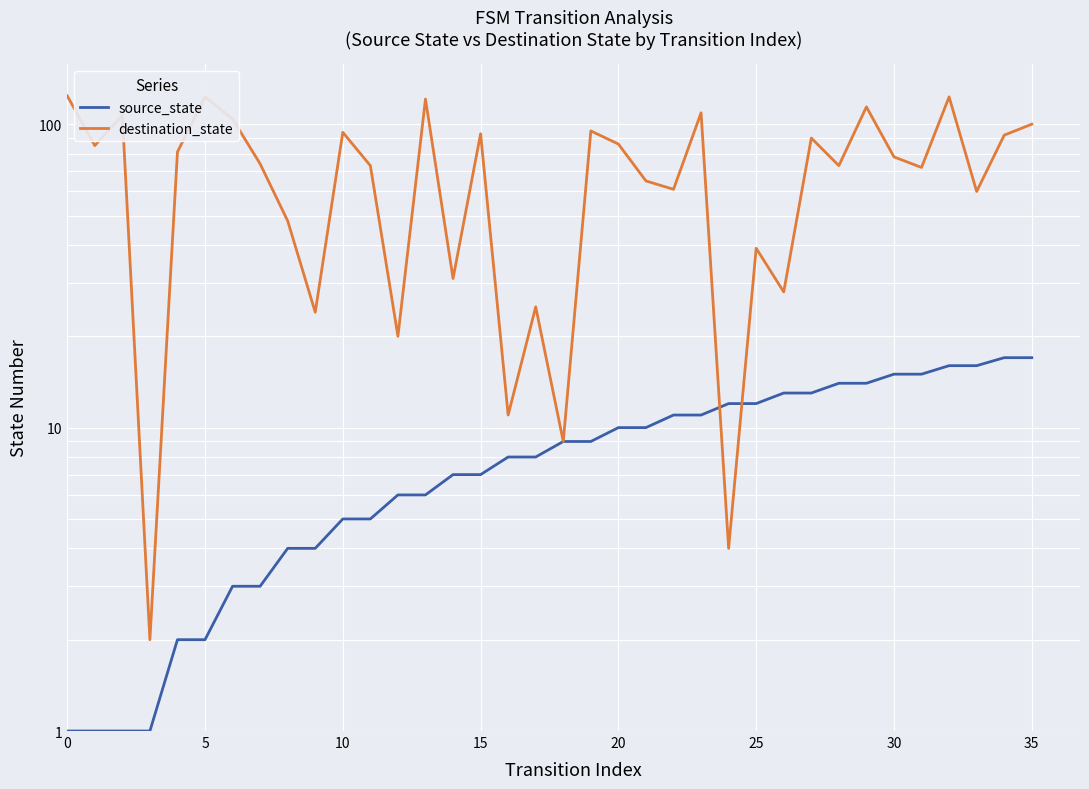

Which series has the widest spread of values?

destination_state